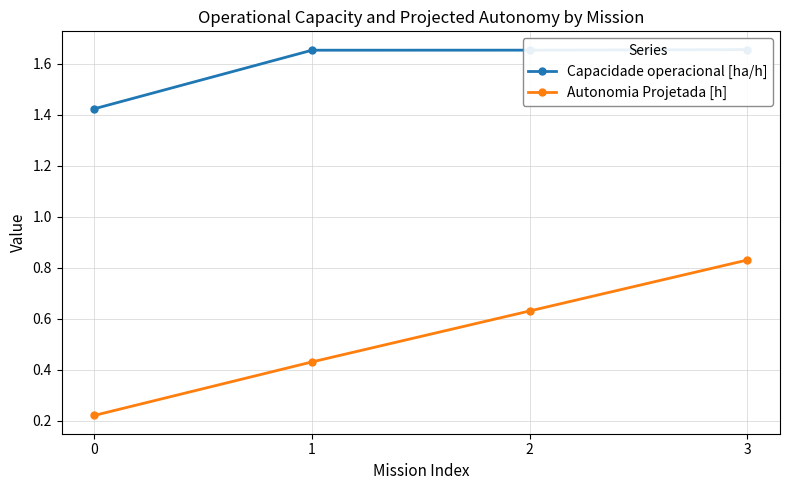

Is it true that Autonomia Projetada [h] equals 0.2 at 2?

False